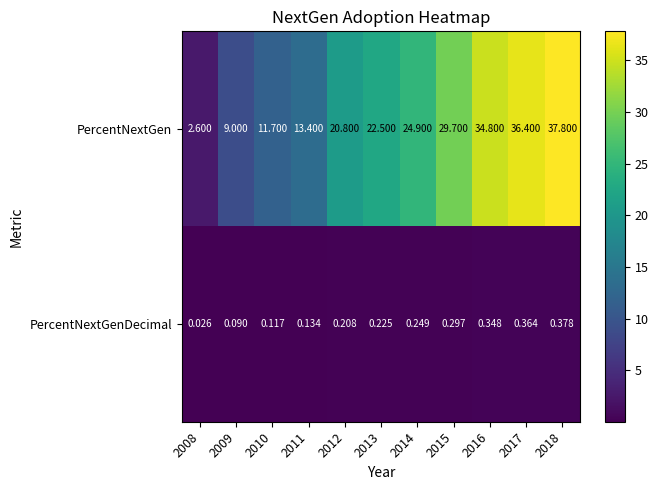

Rank the series at 2015 from highest to lowest value.

PercentNextGen, PercentNextGenDecimal